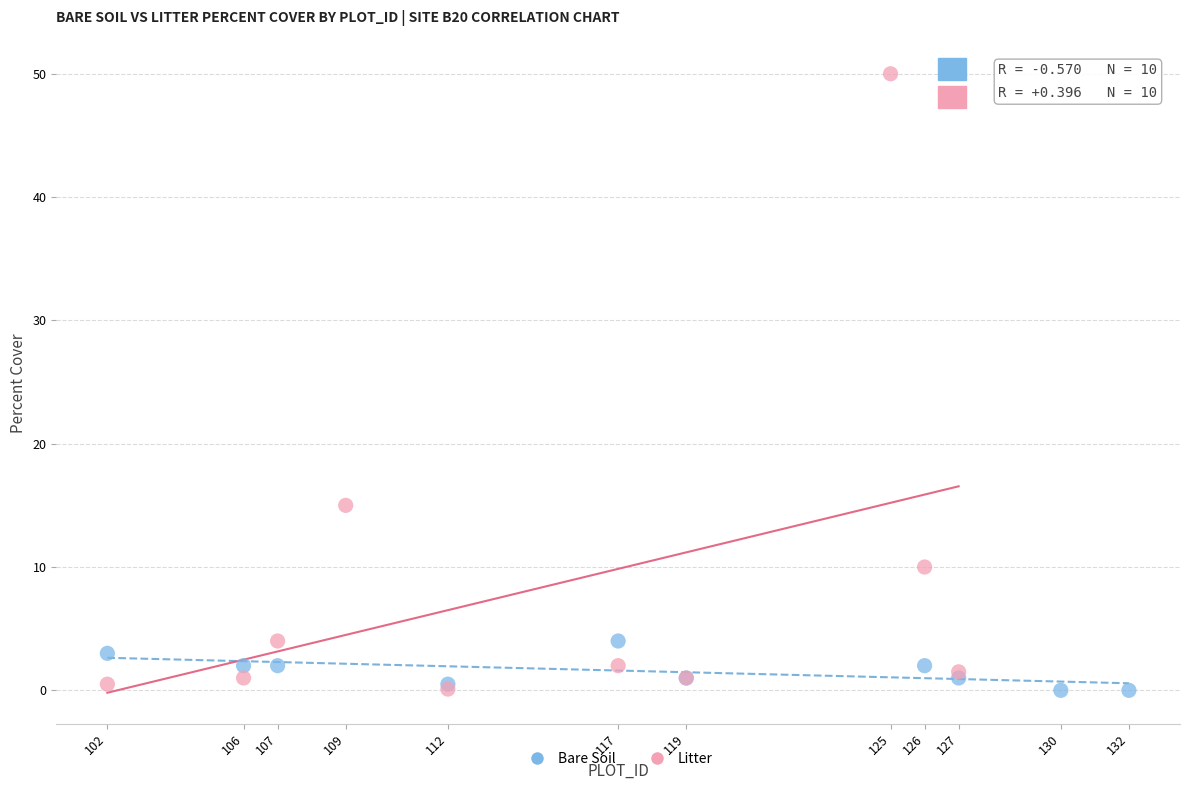

Which series has the widest spread of Y values?

Litter